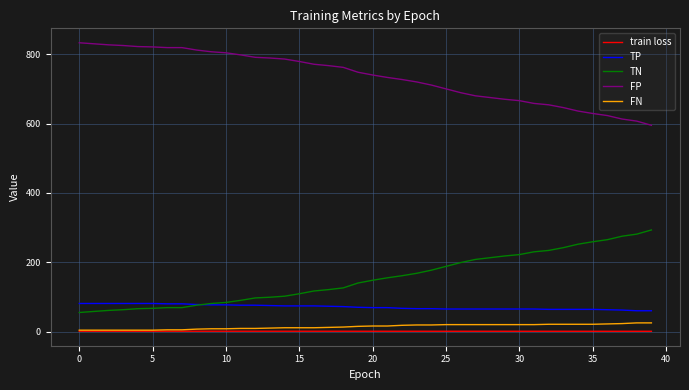

What is the lowest value of the FN series?

4.0